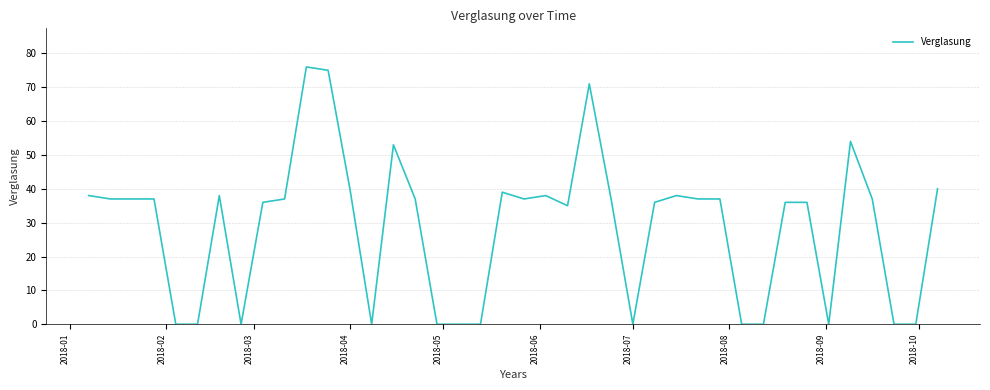

What is the greatest value displayed?

76